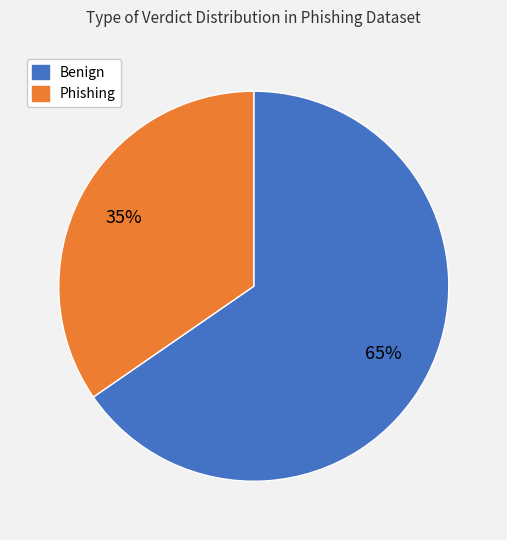

To the nearest percent, what is the average slice percentage?

50%